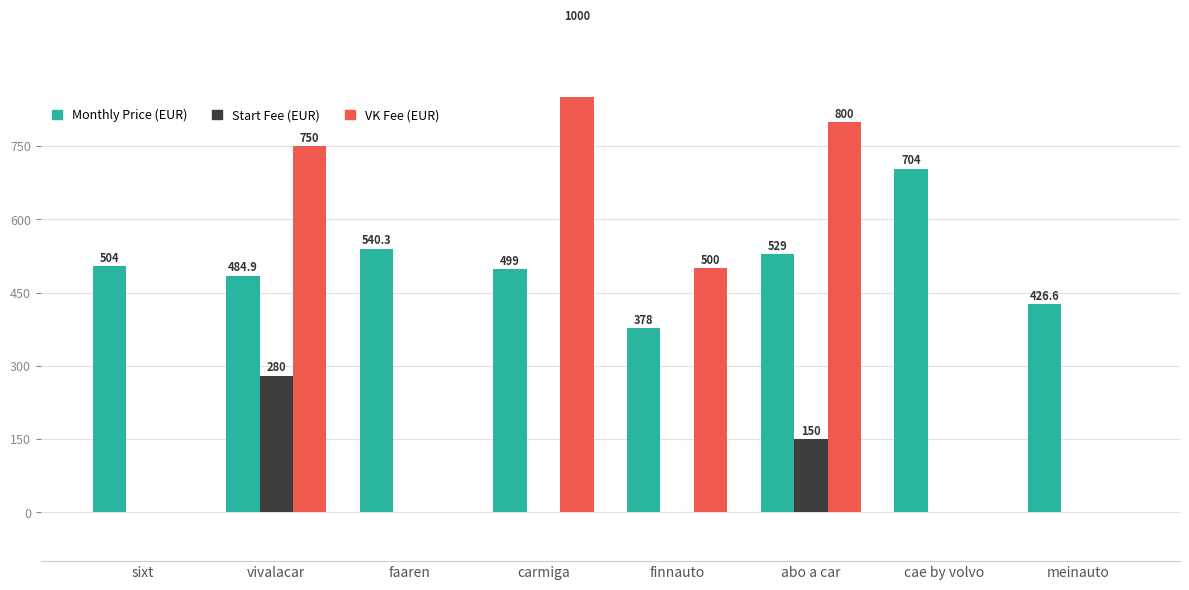

Reading left to right, extract all data points from this chart.

Monthly Price (EUR): 504.0	484.9	540.3	499.0	378.0	529.0	704.0	426.6
Start Fee (EUR): 0.0	280.0	0.0	0.0	0.0	150.0	0.0	0.0
VK Fee (EUR): 0.0	750.0	0.0	1000.0	500.0	800.0	0.0	0.0